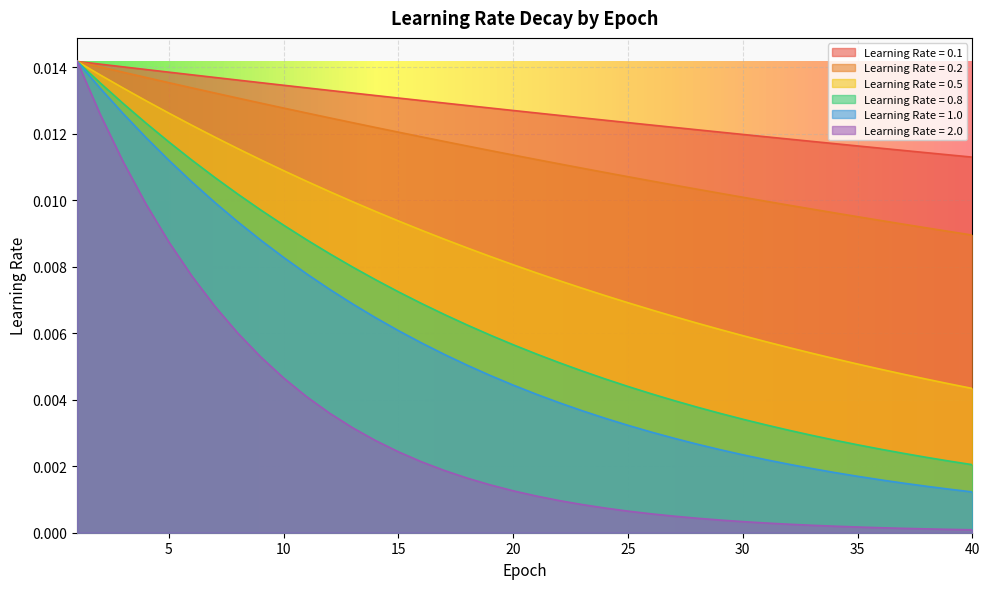

The Learning Rate = 0.8 series shows 0.0 at 5. True or false?

False